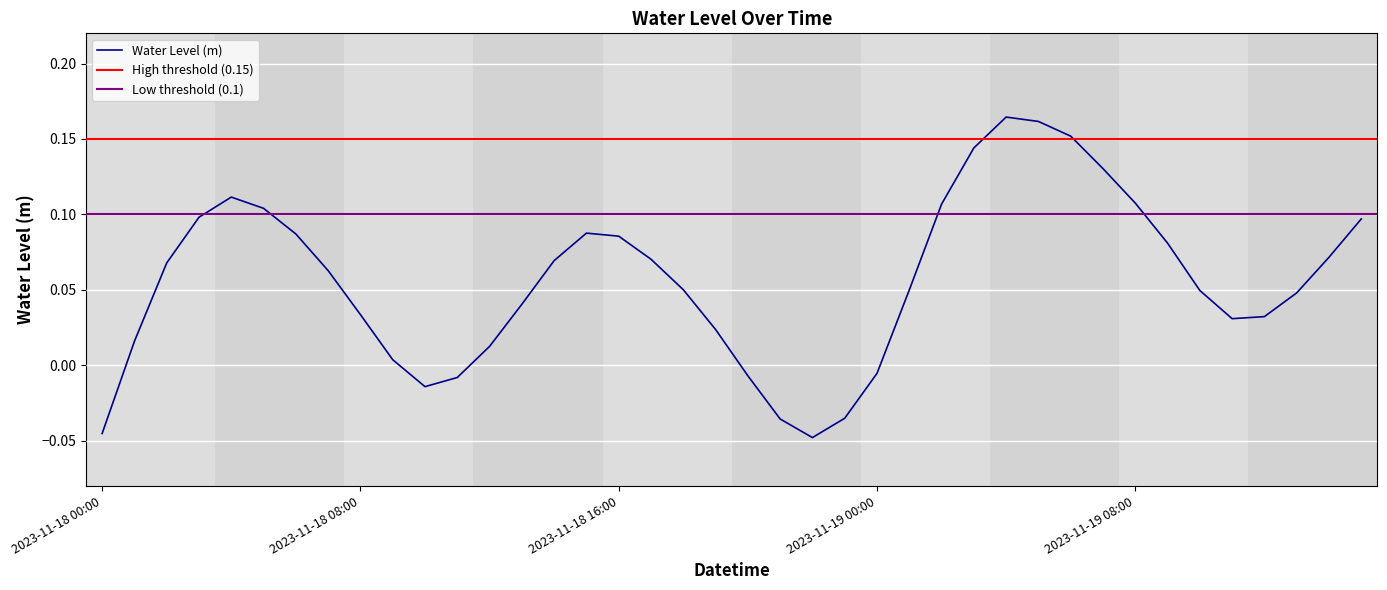

What position from the left is 2023-11-19 11:00?

36